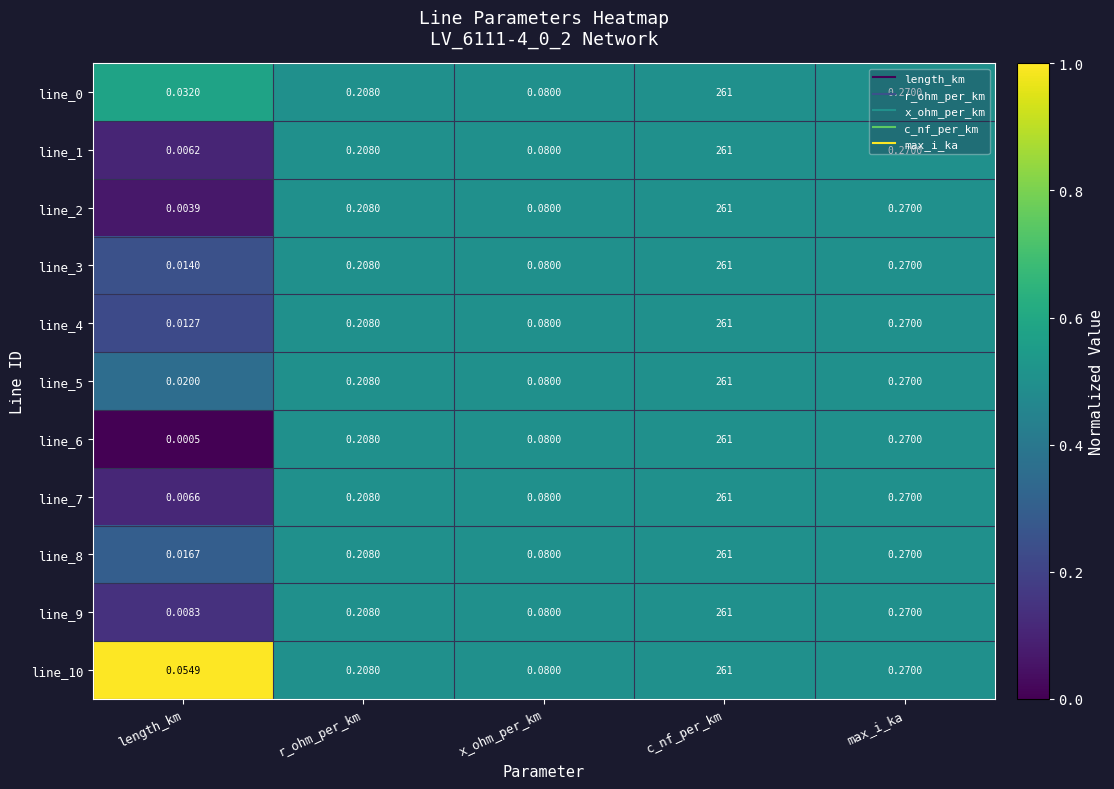

Is the value of line_7 at c_nf_per_km greater than the value of line_4 at max_i_ka?

Yes